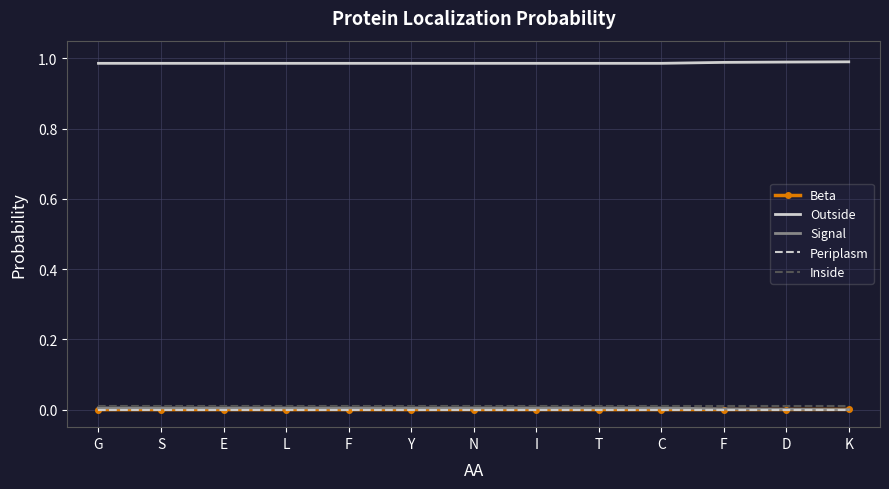

At which category does the chart reach its minimum across all series?

G